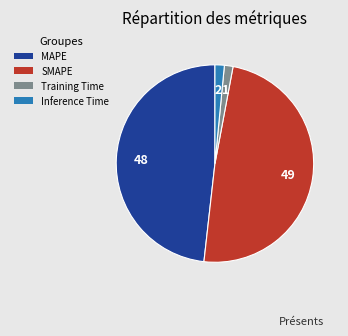

Does any single category account for the majority?

No